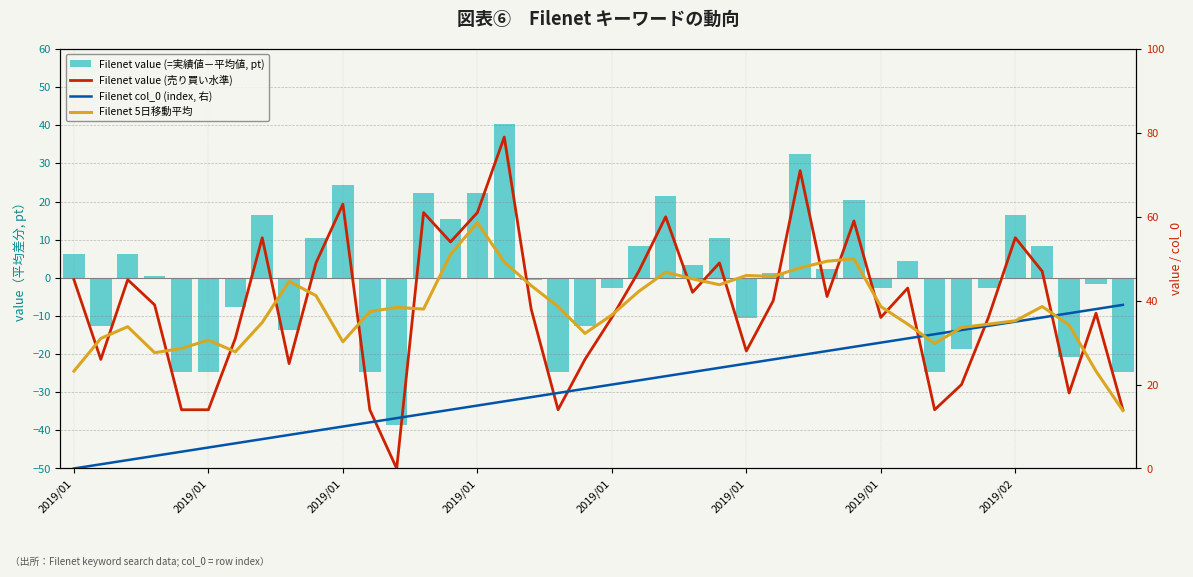

What is the total value across all series at 23?

113.5